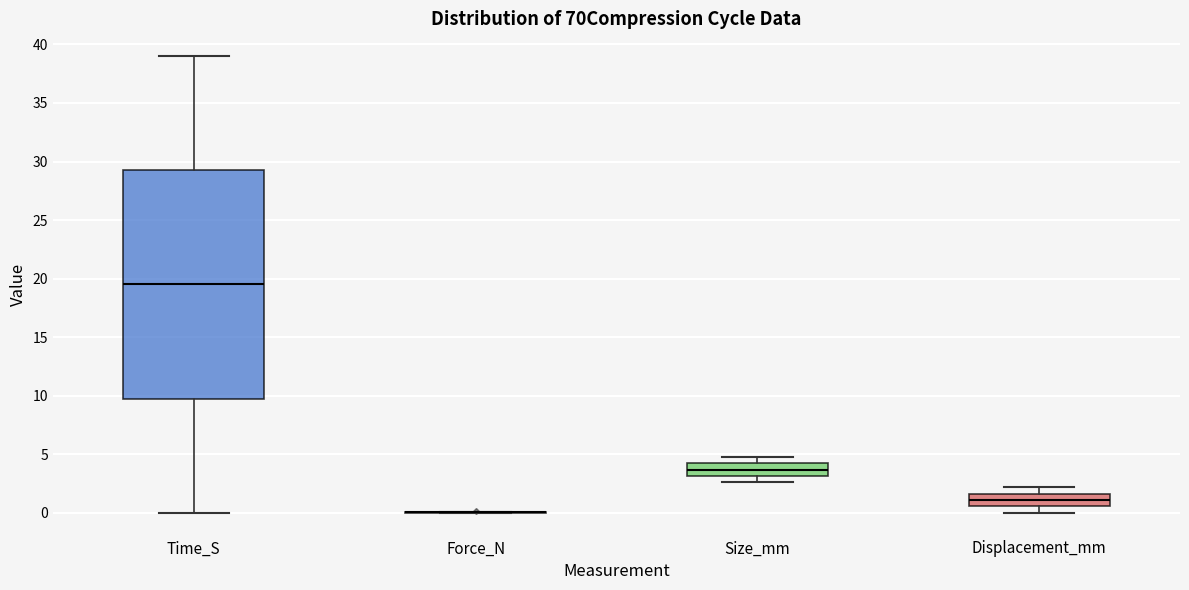

Where does the upper whisker of the box for Displacement_mm end on the y-axis? The values are not printed on the chart, so give them approximately, as read against the axis.

2.0